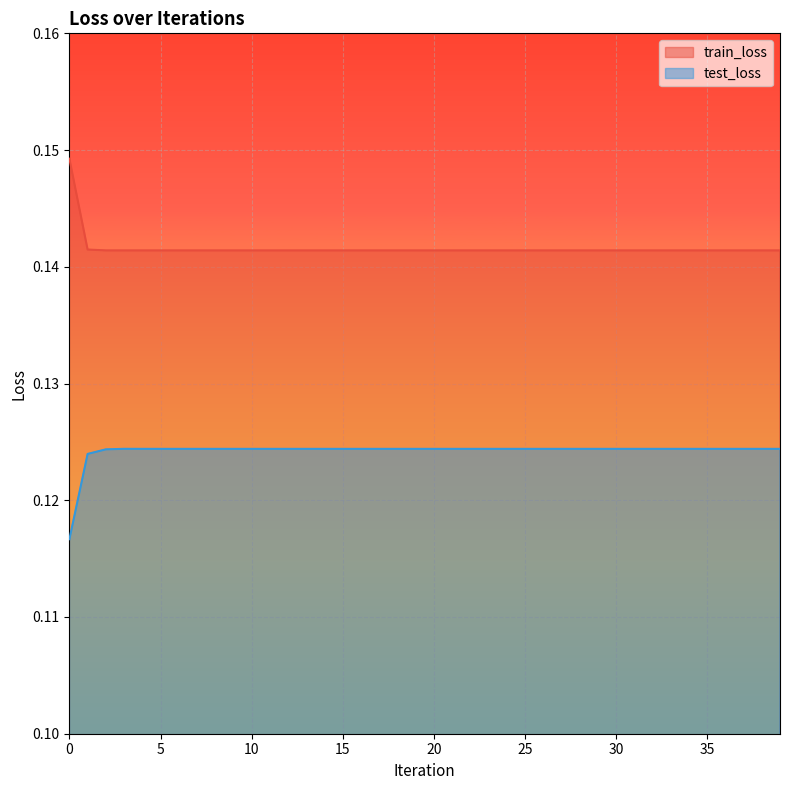

Which category has the highest value in the test_loss series?

3